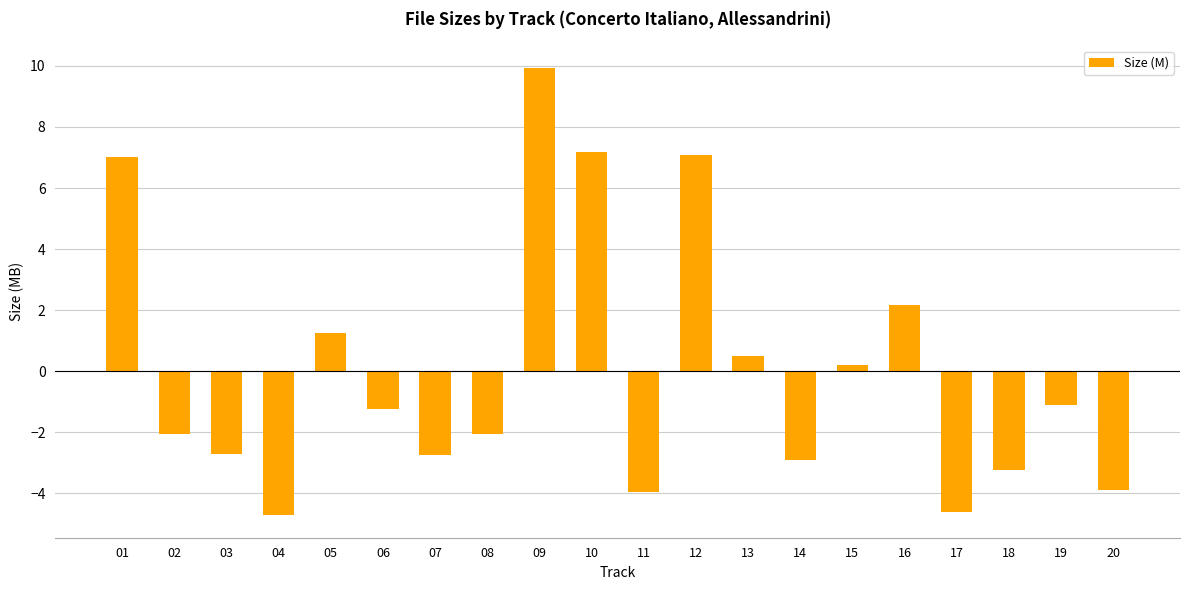

Does the chart contain any negative values?

Yes